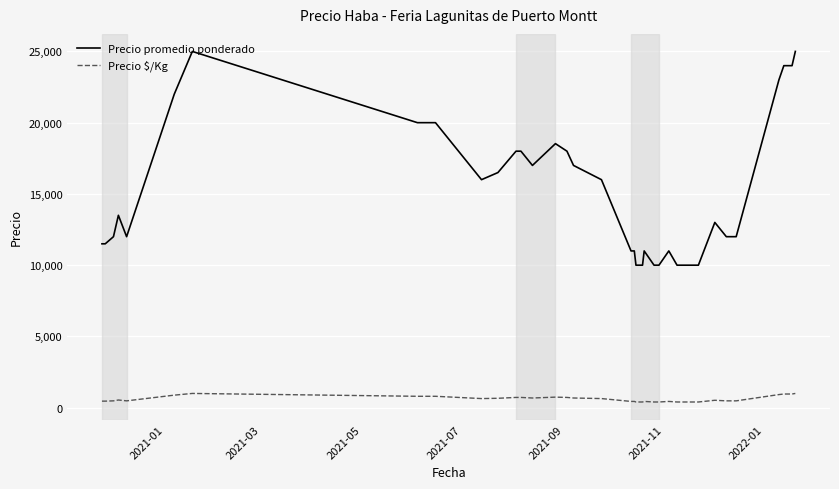

List the series in order of their peak value, lowest first.

Precio $/Kg, Precio promedio ponderado